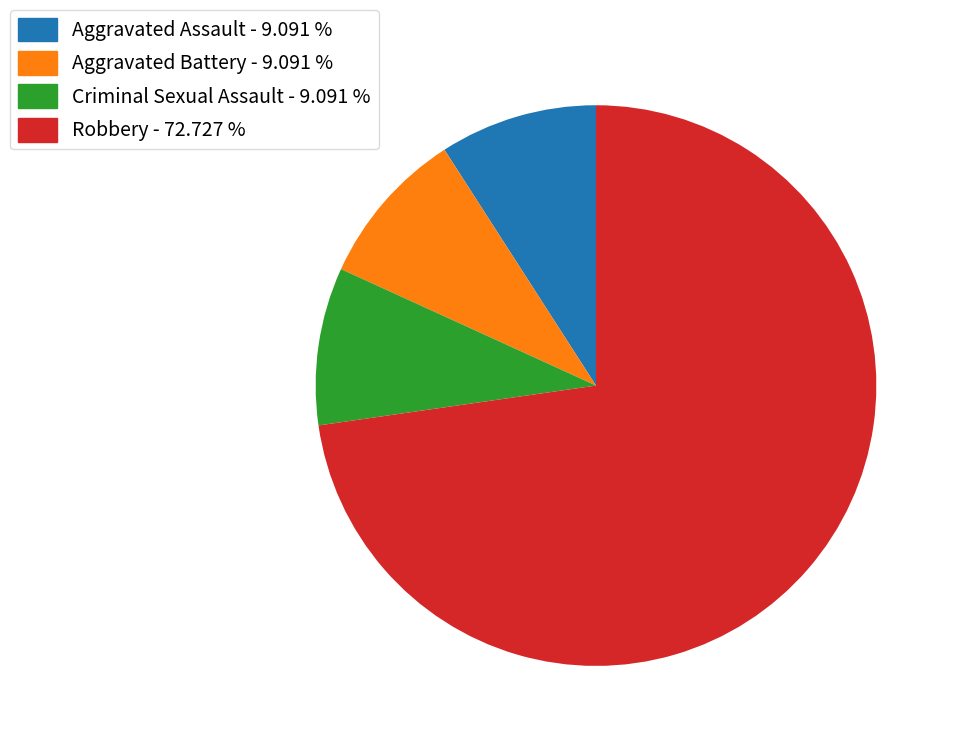

Is the sum of Aggravated Battery - 9.091 % and Robbery - 72.727 % greater than half?

Yes